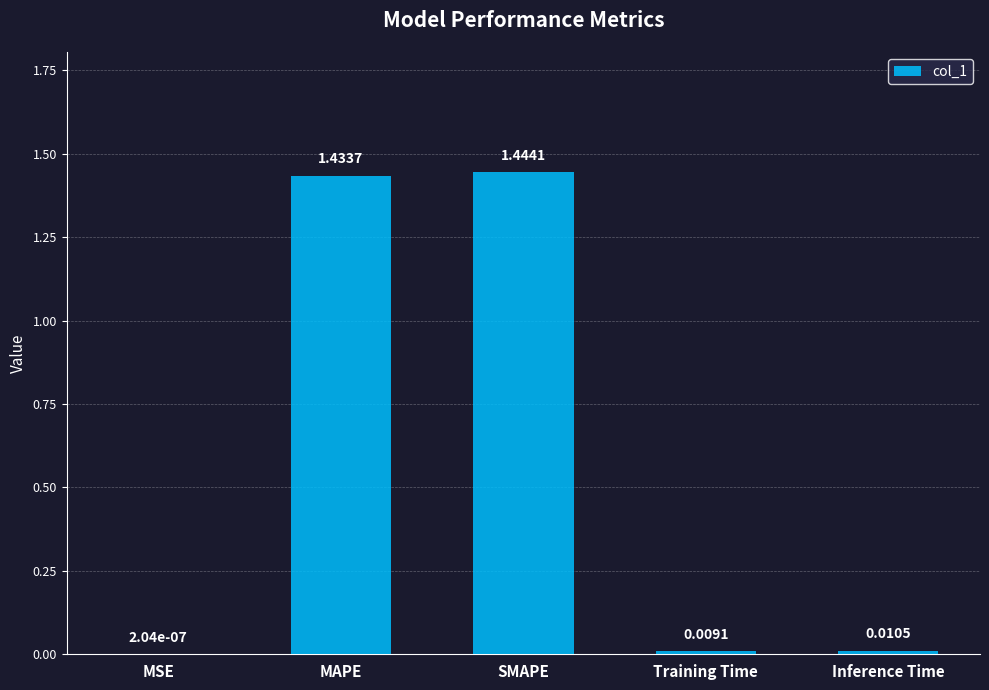

What is the change in value from SMAPE to Training Time?

-1.4